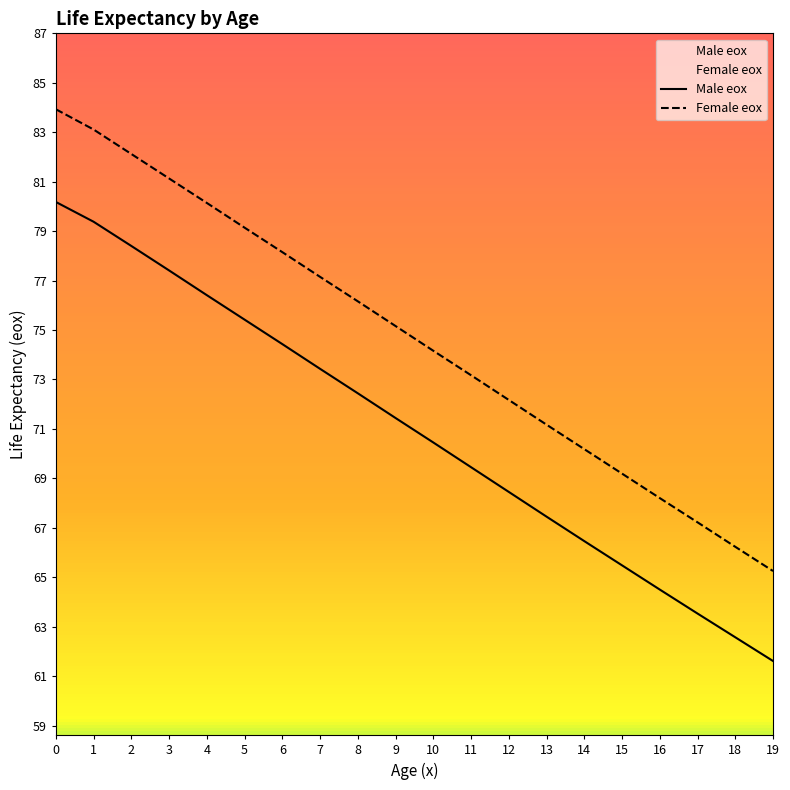

What is the average value of the Female eox series?

74.7